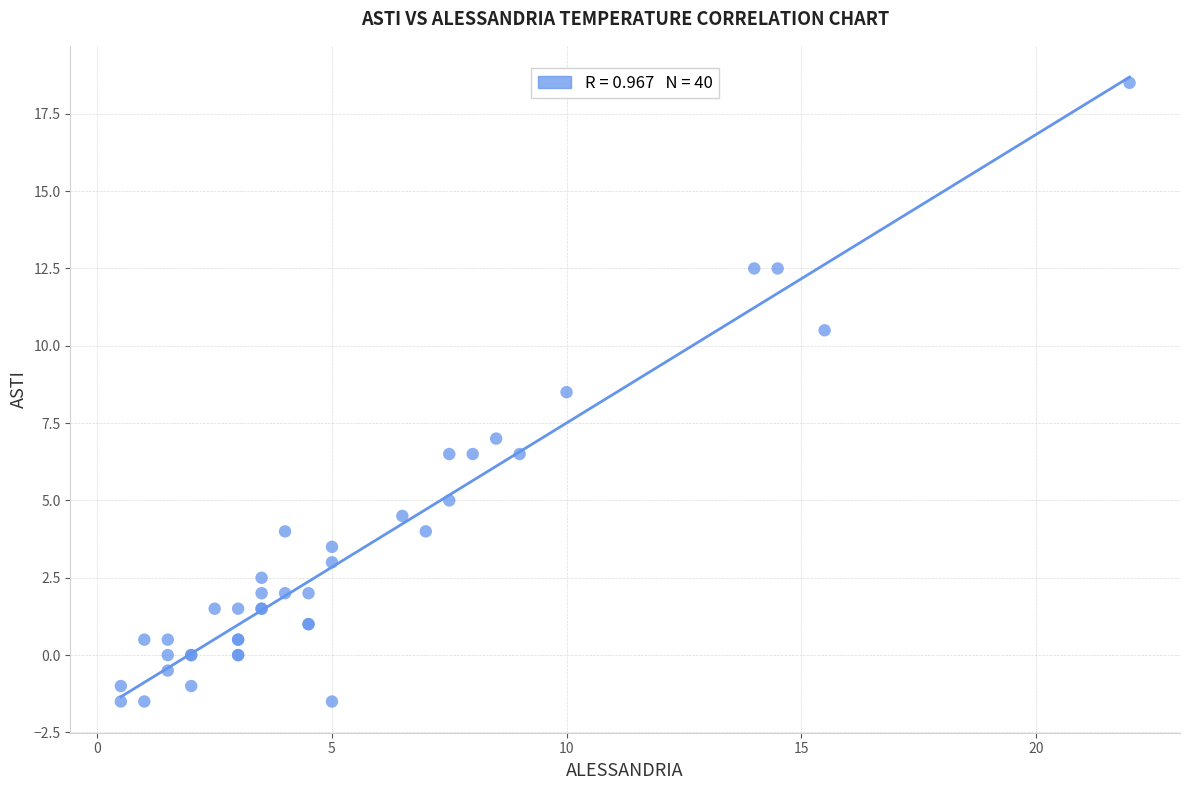

What Y value in the scatter plot is closest to 8?

8.5